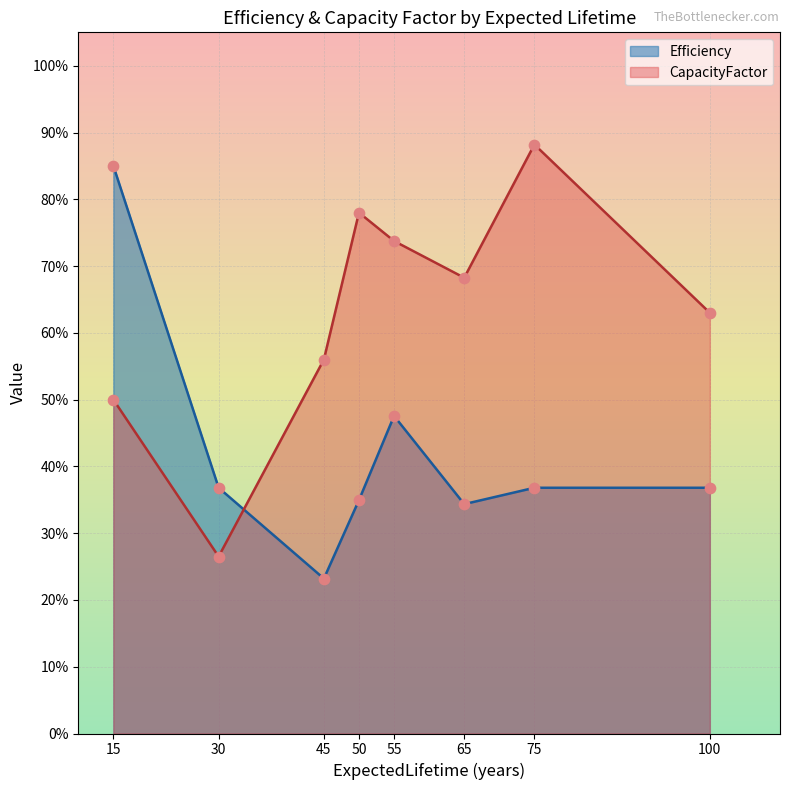

Which series reaches the minimum Y coordinate?

Efficiency